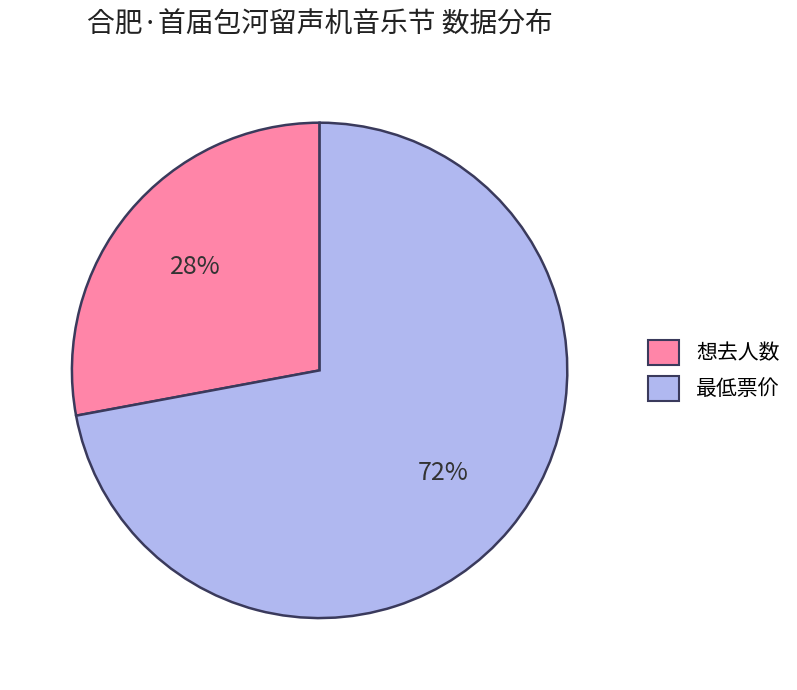

How many slices are in this pie chart?

2